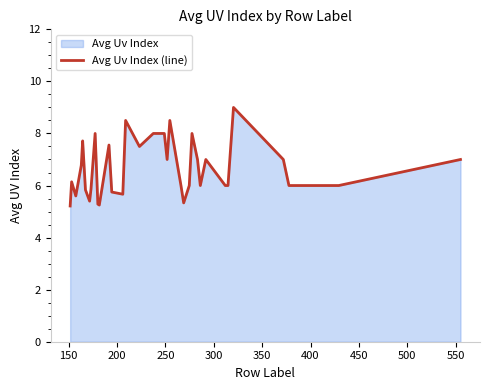

What is the maximum value shown in the chart?

9.0